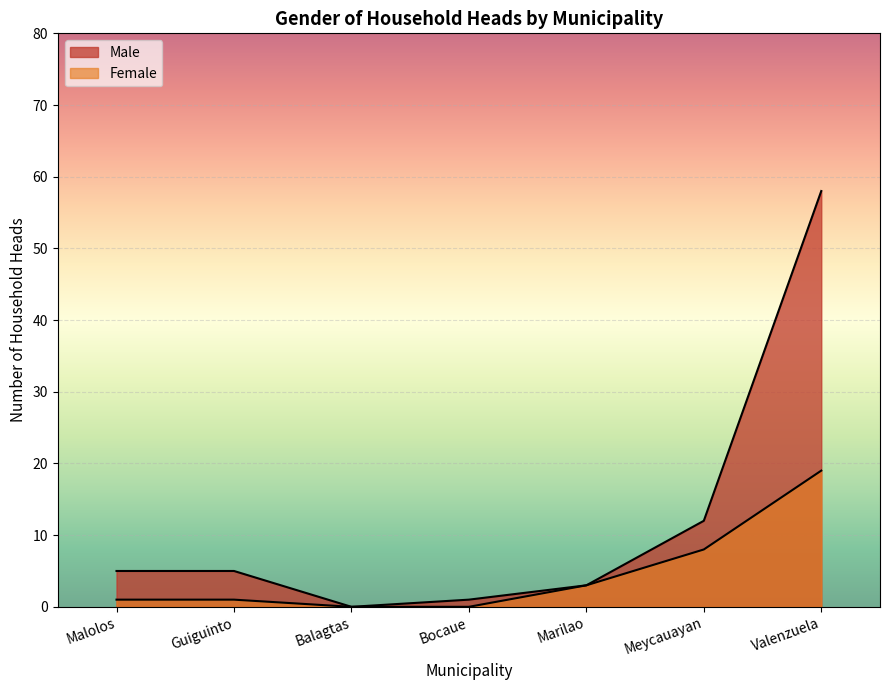

Between Marilao and Bocaue, which is larger?

Marilao